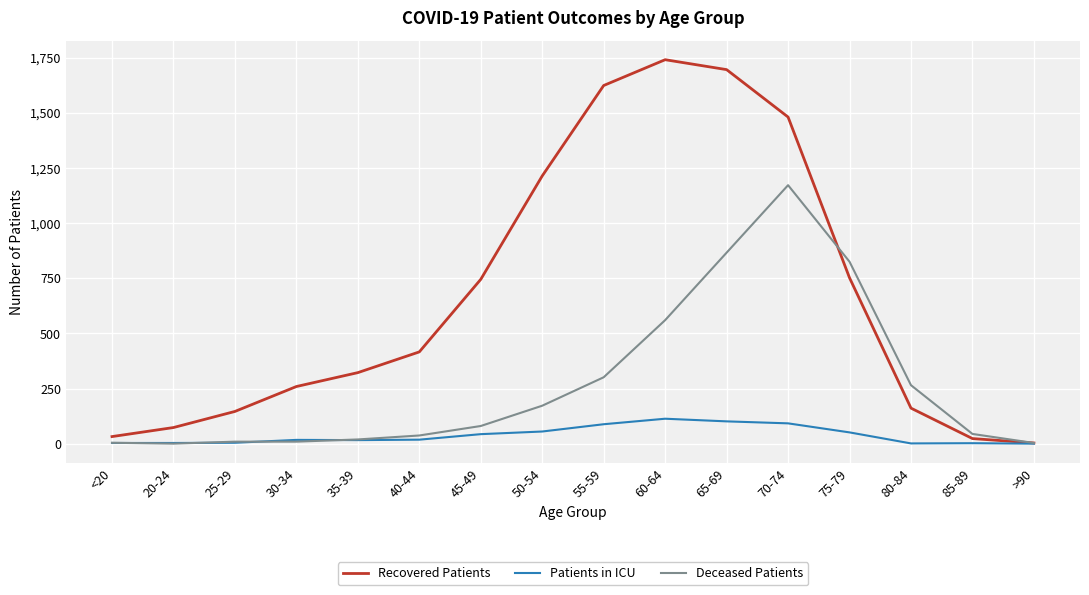

What is the average value of the Patients in ICU series?

38